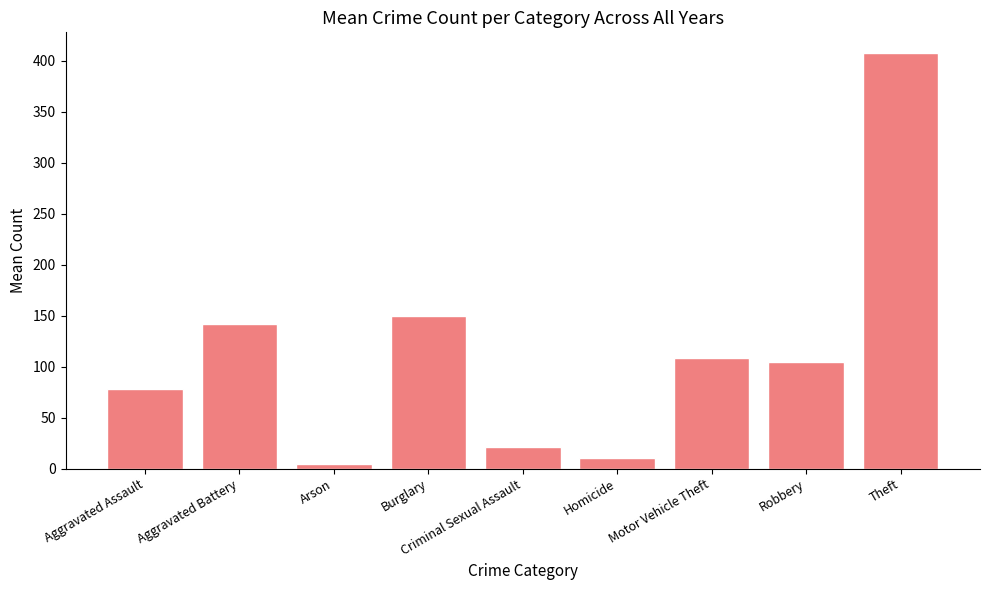

The value at Burglary is 149.9. True or false?

True